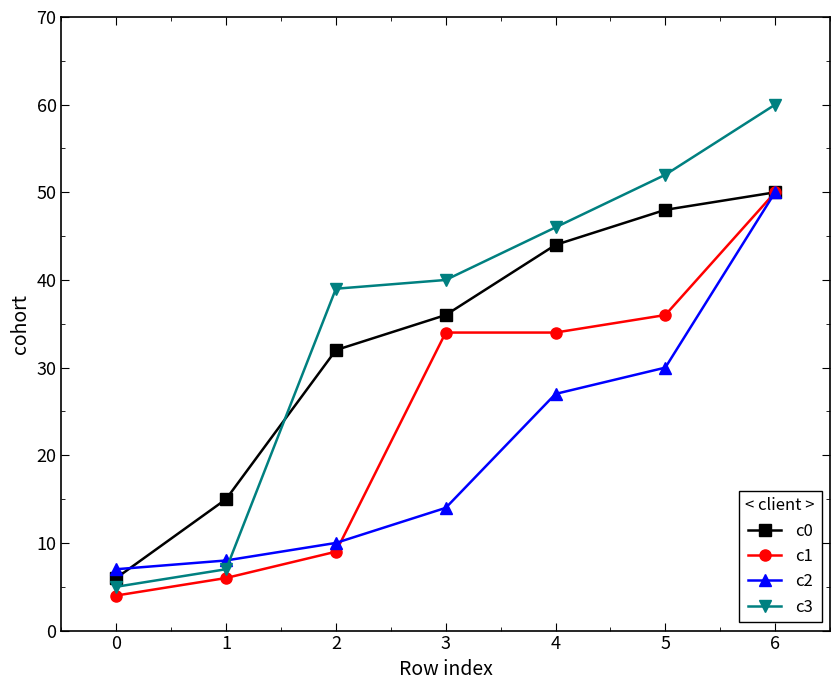

How many lines are shown in the chart?

4